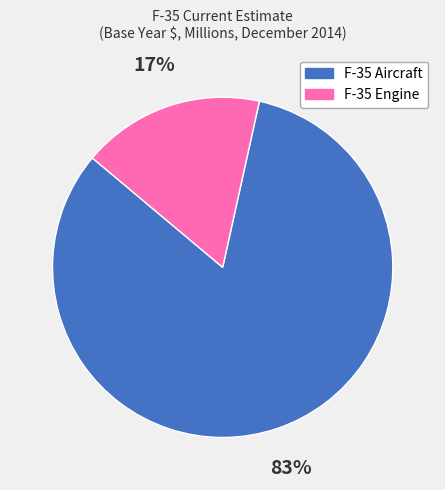

To the nearest percent, what is the combined percentage of F-35 Aircraft and F-35 Engine?

100%